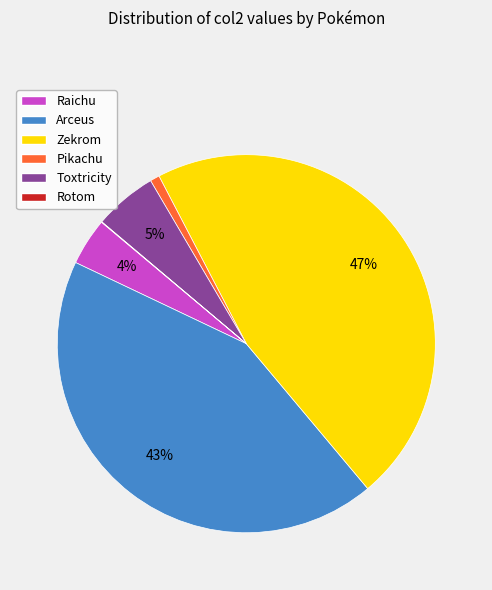

What is the largest slice in the pie chart?

Zekrom